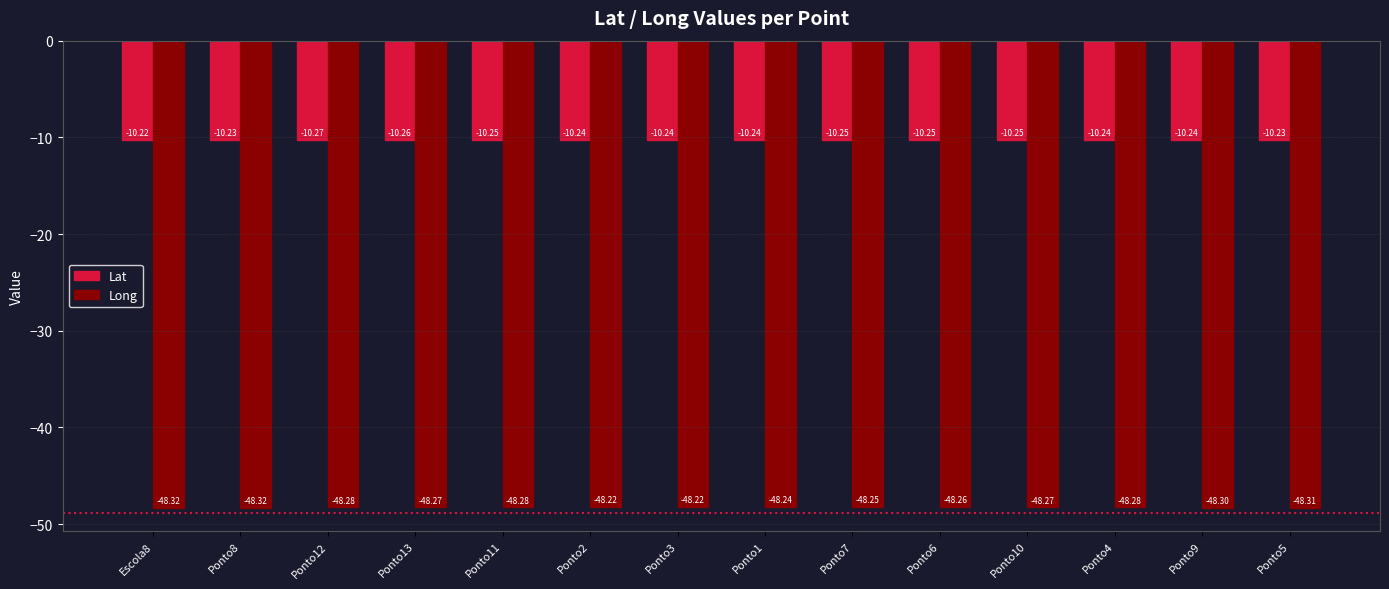

List the series in order of their peak value, lowest first.

Long, Lat